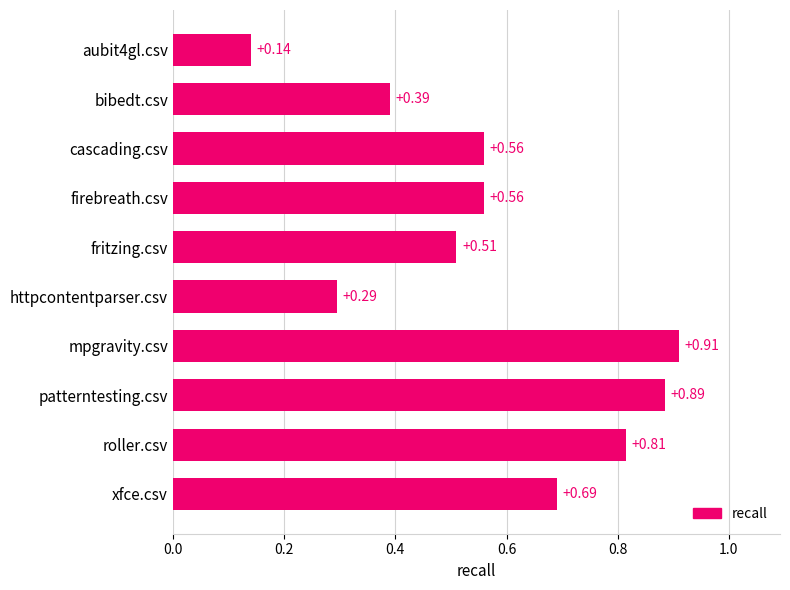

What is the sum of the values at cascading.csv and mpgravity.csv?

1.5